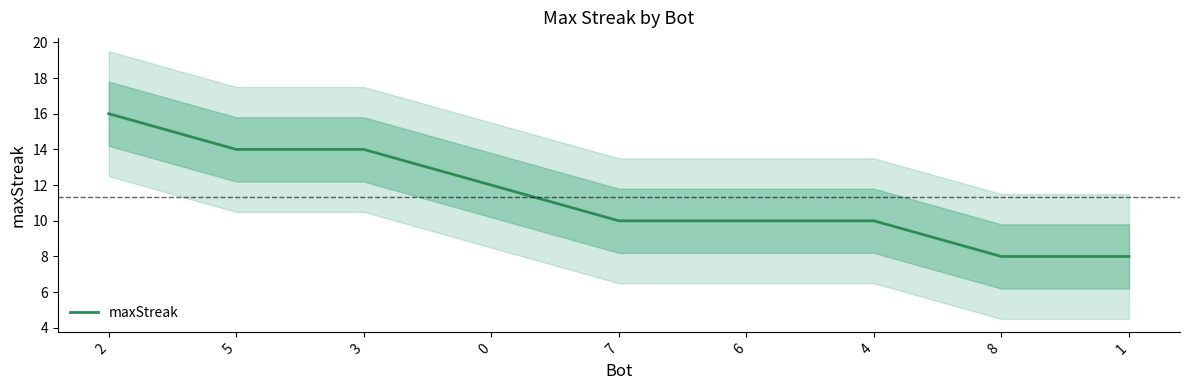

Does the chart display data point markers on the line(s)?

No